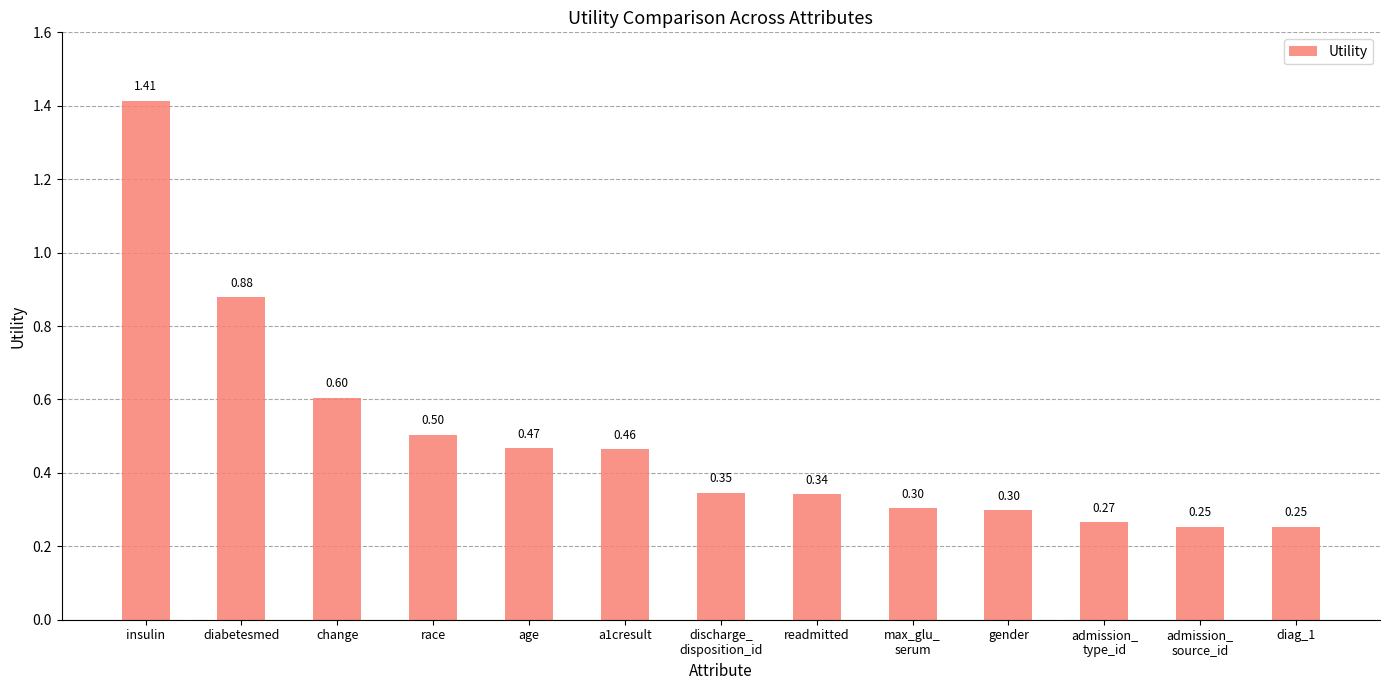

At which category does the chart reach its peak across all series?

insulin